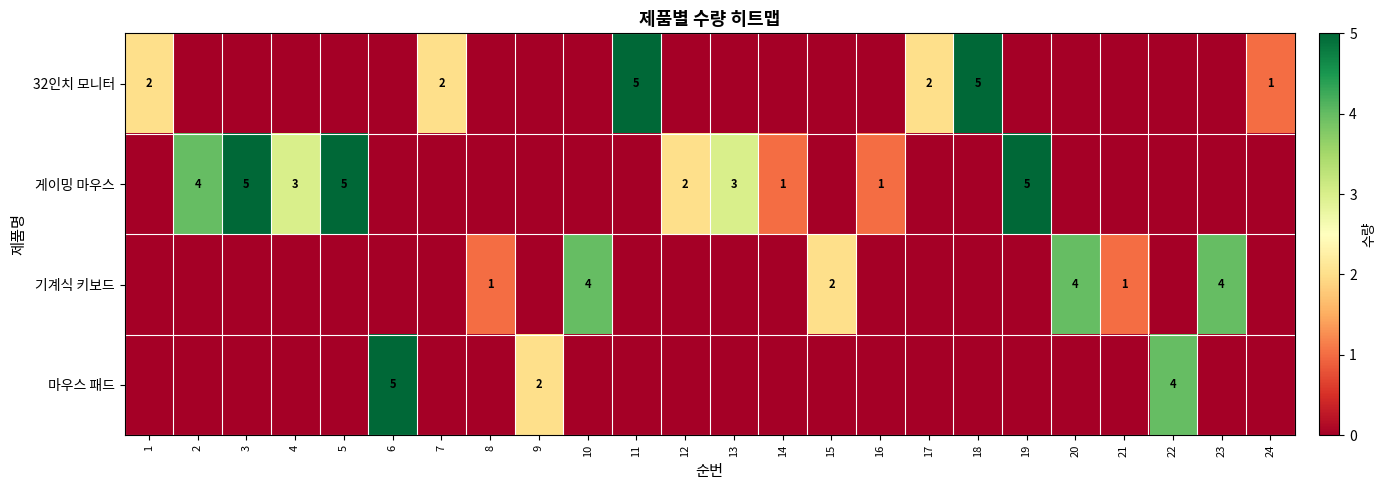

The value of 게이밍 마우스 at 19 is 2. True or false?

False